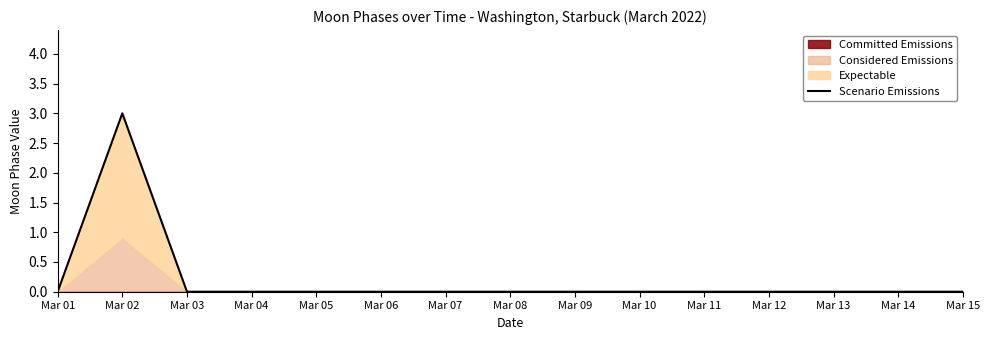

At which category does the data reach its first local peak?

Mar 02